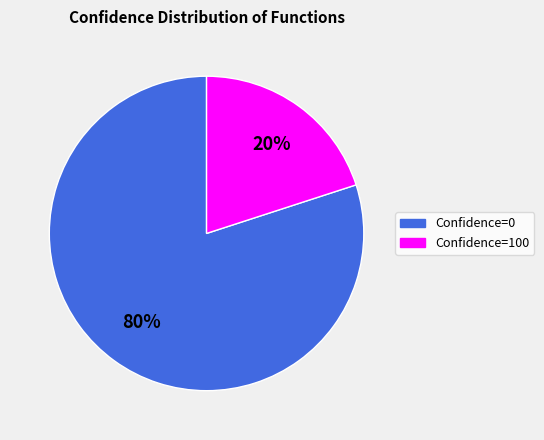

To the nearest percent, what is the difference between the largest and smallest slice percentages?

60%